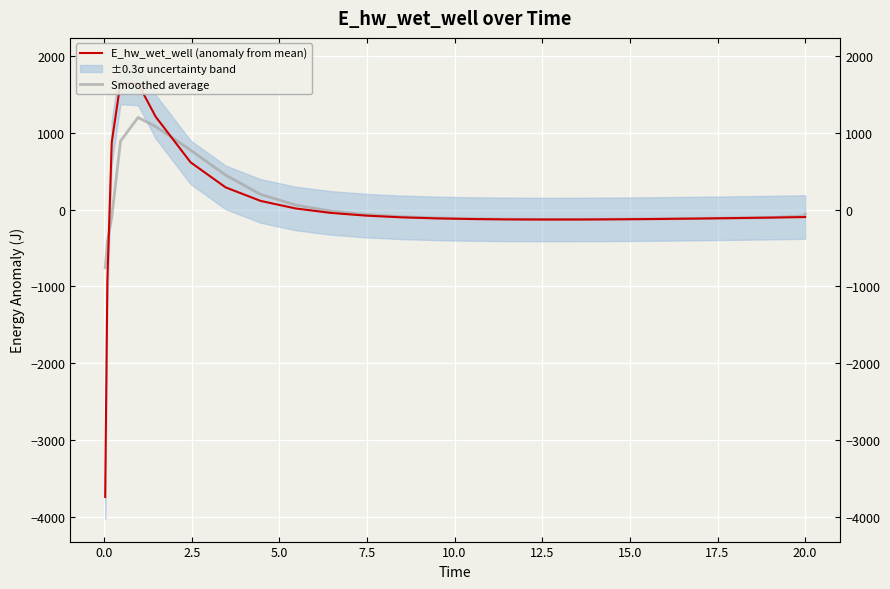

What is the difference between the maximum and minimum values in the Smoothed average series?

1958.9